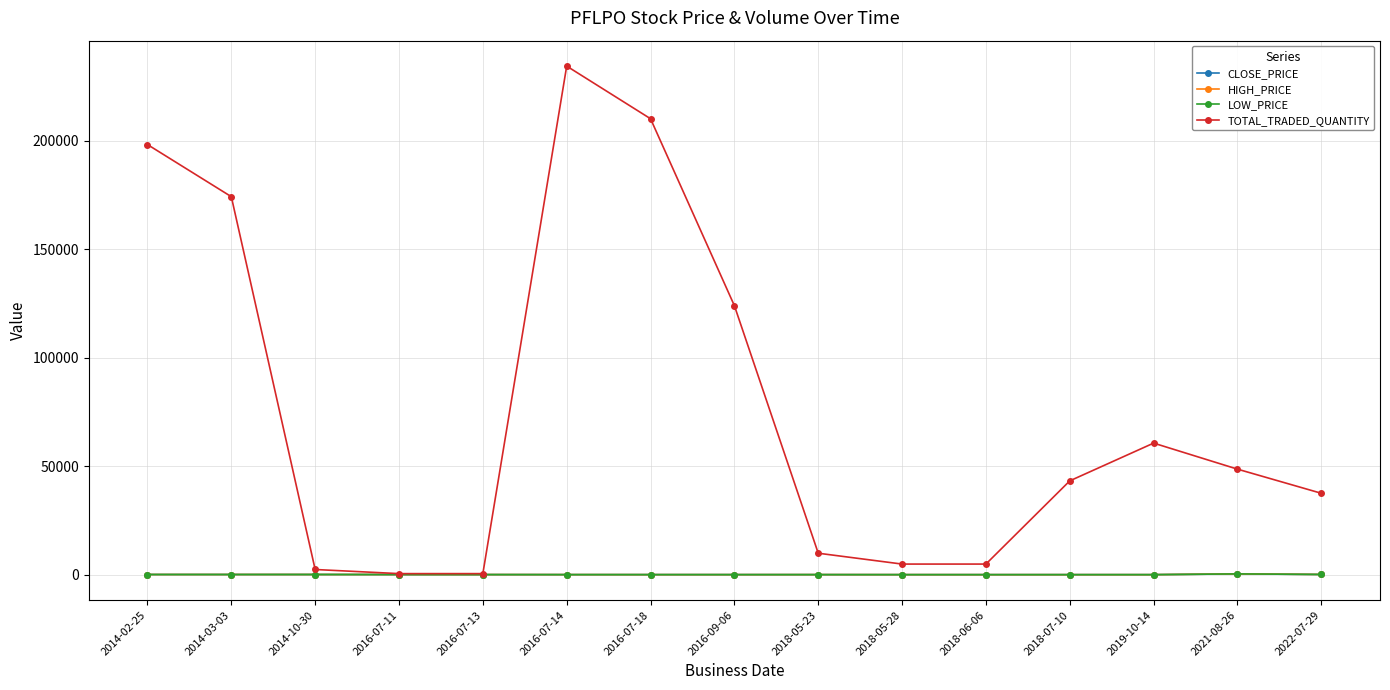

What is the difference between the maximum and minimum values in the CLOSE_PRICE series?

350